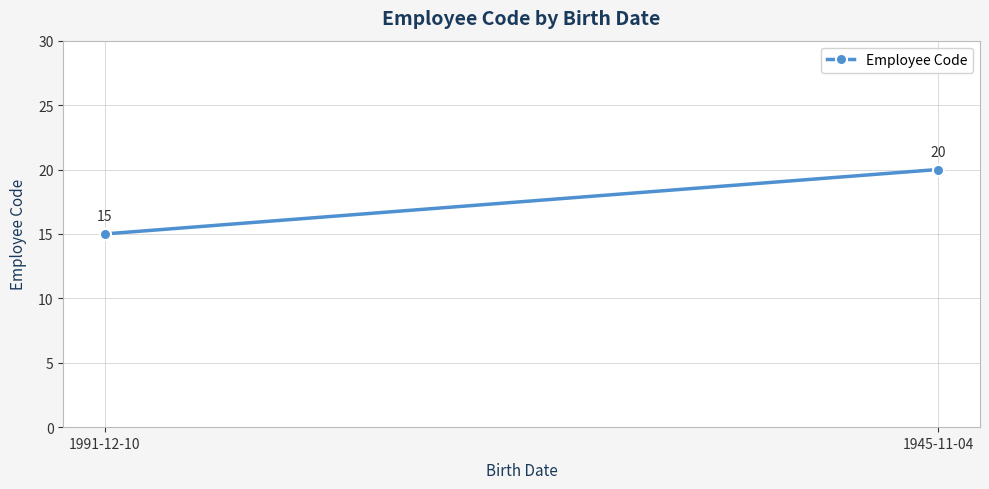

Between 1945-11-04 and 1991-12-10, which is larger?

1945-11-04